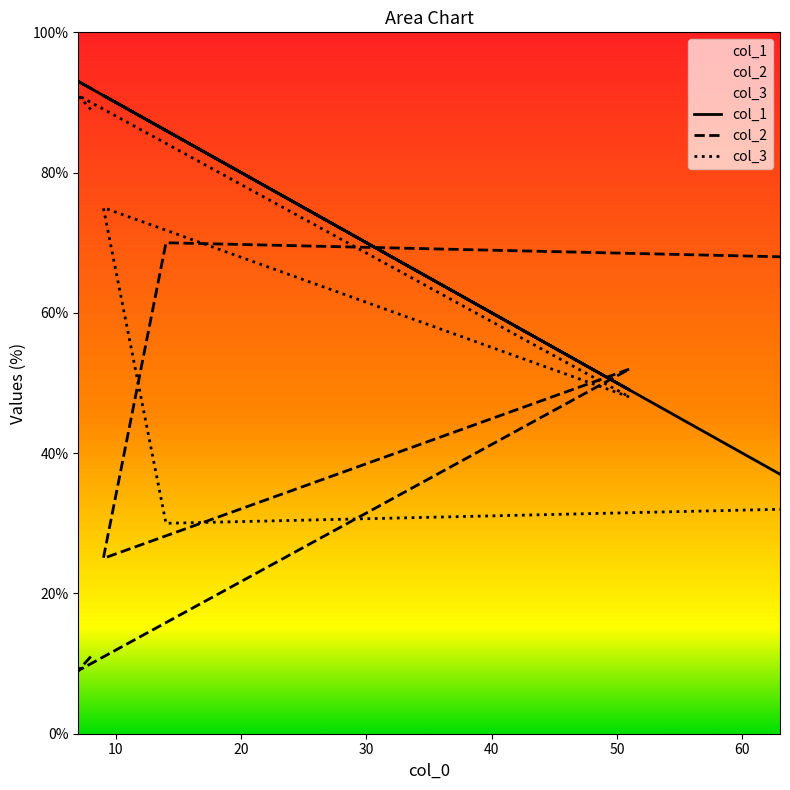

The col_2 series shows 11 at 8. True or false?

True